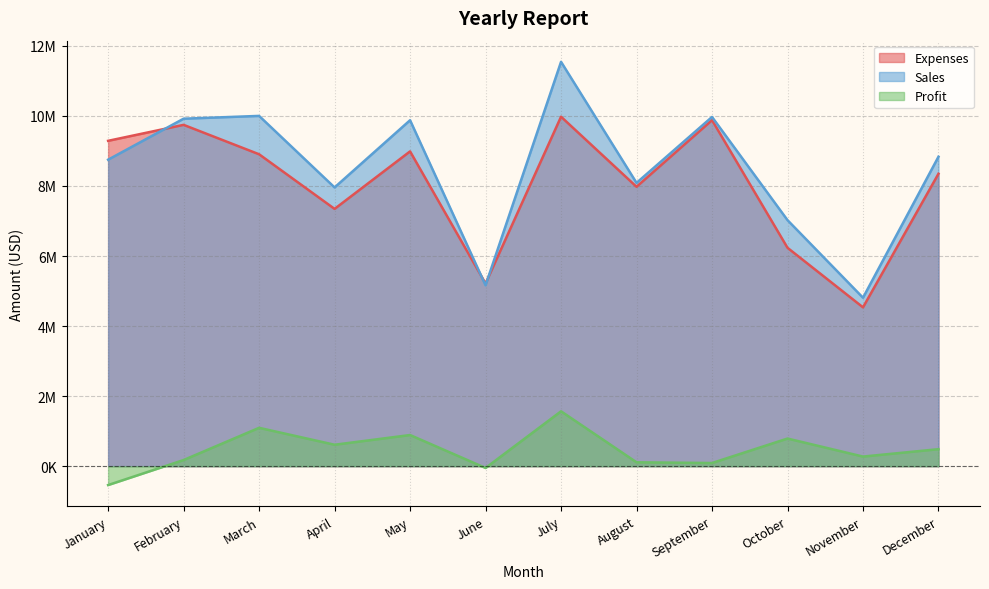

Is the value of Profit at October greater than the value of Sales at February?

No